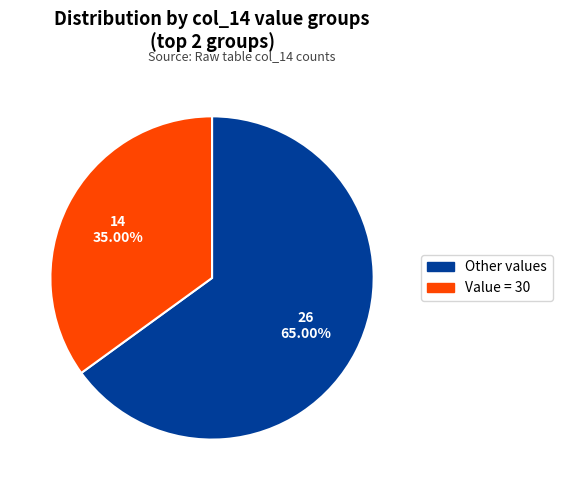

Rank the categories by value from lowest to highest.

Value = 30, Other values